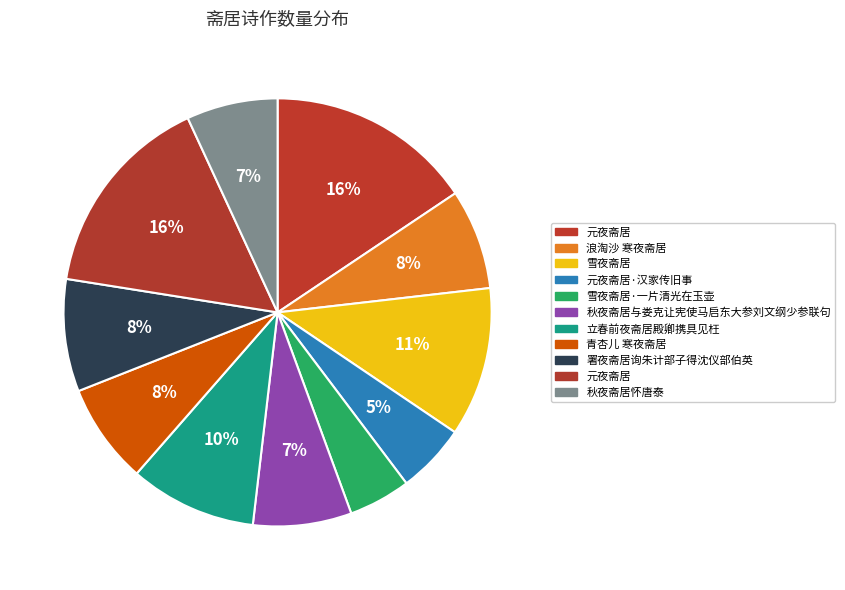

Count the number of slices in the pie.

11